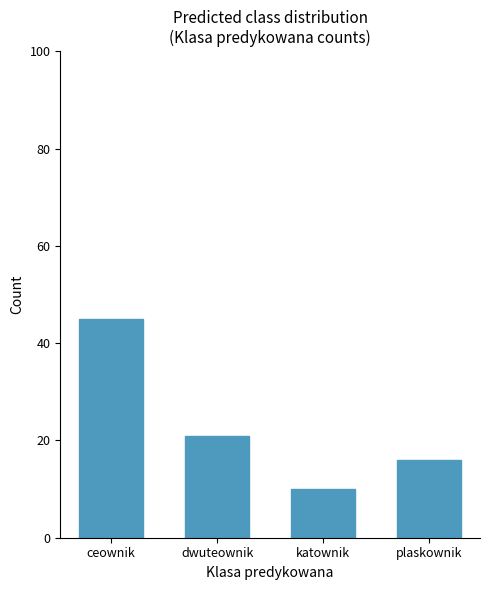

Between ceownik and plaskownik, which is larger?

ceownik